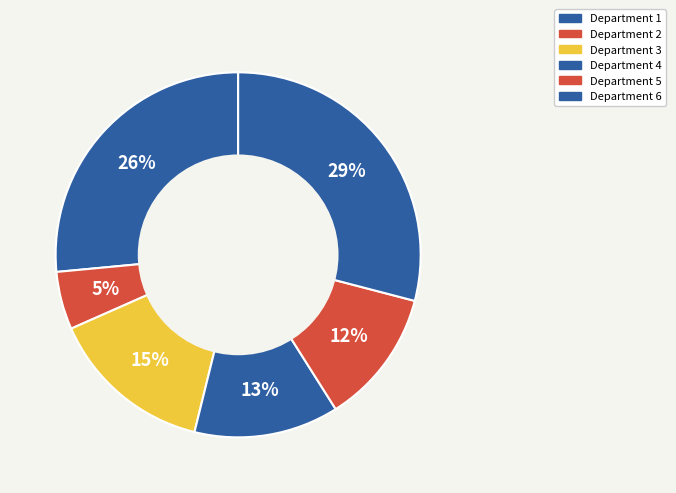

How many slices are in this pie chart?

6